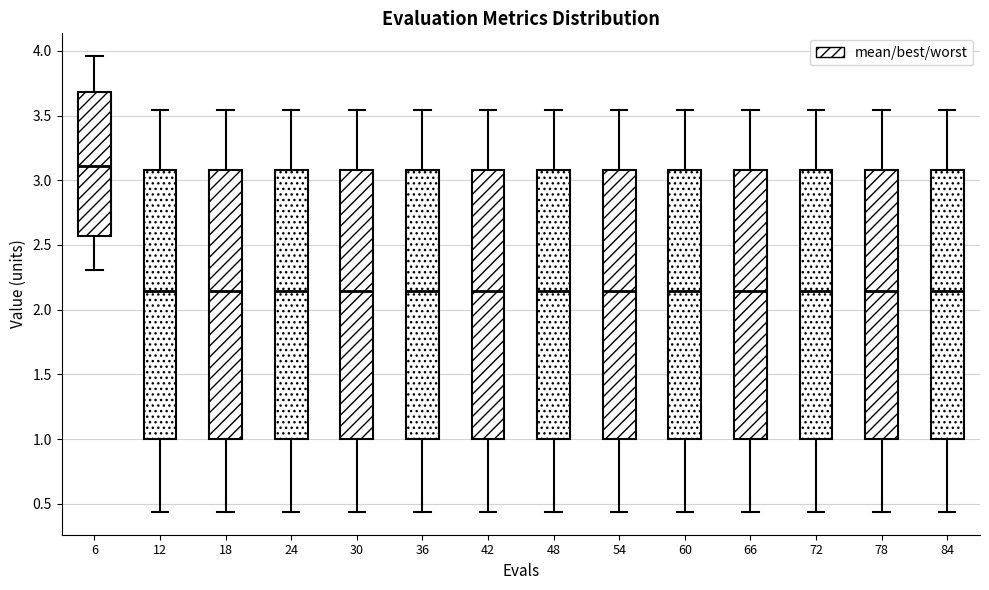

Reading left to right, read every box against the y-axis: the position of its median line, the range the box covers, and the ends of its whiskers. The values are not printed on the chart, so give them approximately, as read against the axis.

6: median 3.10, box 2.55 to 3.70, whiskers 2.30 to 3.95
12: median 2.15, box 1.00 to 3.10, whiskers 0.45 to 3.55
18: median 2.15, box 1.00 to 3.10, whiskers 0.45 to 3.55
24: median 2.15, box 1.00 to 3.10, whiskers 0.45 to 3.55
30: median 2.15, box 1.00 to 3.10, whiskers 0.45 to 3.55
36: median 2.15, box 1.00 to 3.10, whiskers 0.45 to 3.55
42: median 2.15, box 1.00 to 3.10, whiskers 0.45 to 3.55
48: median 2.15, box 1.00 to 3.10, whiskers 0.45 to 3.55
54: median 2.15, box 1.00 to 3.10, whiskers 0.45 to 3.55
60: median 2.15, box 1.00 to 3.10, whiskers 0.45 to 3.55
66: median 2.15, box 1.00 to 3.10, whiskers 0.45 to 3.55
72: median 2.15, box 1.00 to 3.10, whiskers 0.45 to 3.55
78: median 2.15, box 1.00 to 3.10, whiskers 0.45 to 3.55
84: median 2.15, box 1.00 to 3.10, whiskers 0.45 to 3.55